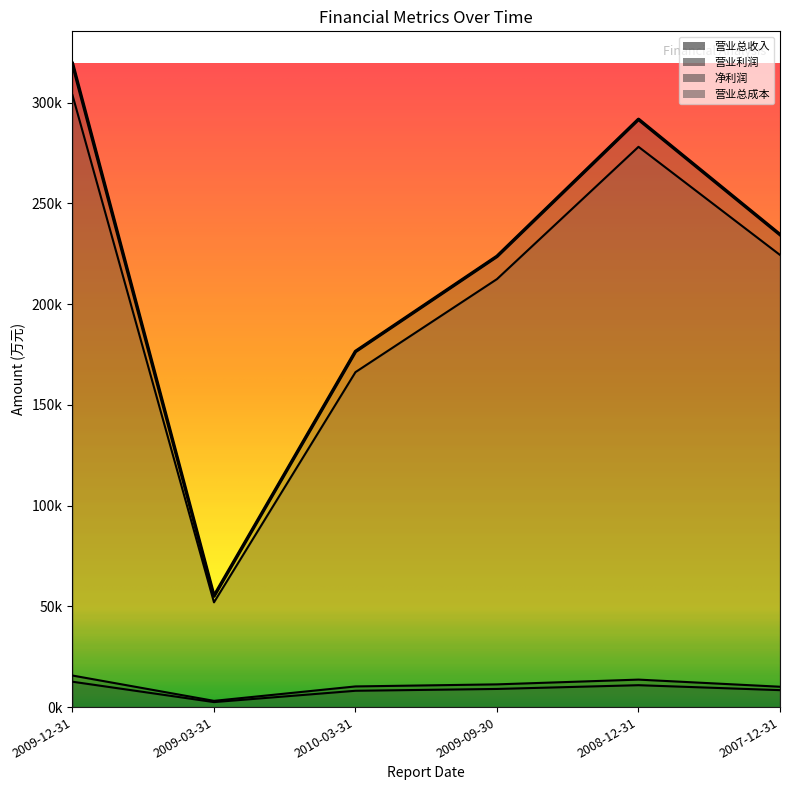

Which series changed the most between 2010-03-31 and 2007-12-31?

营业总成本